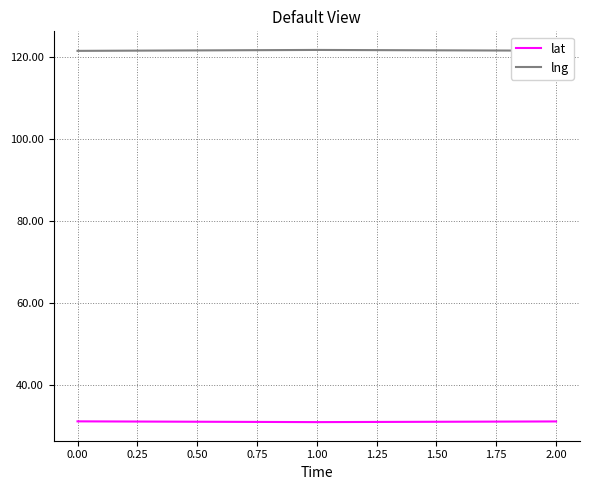

What is the total value across all series at 0.00?

152.7